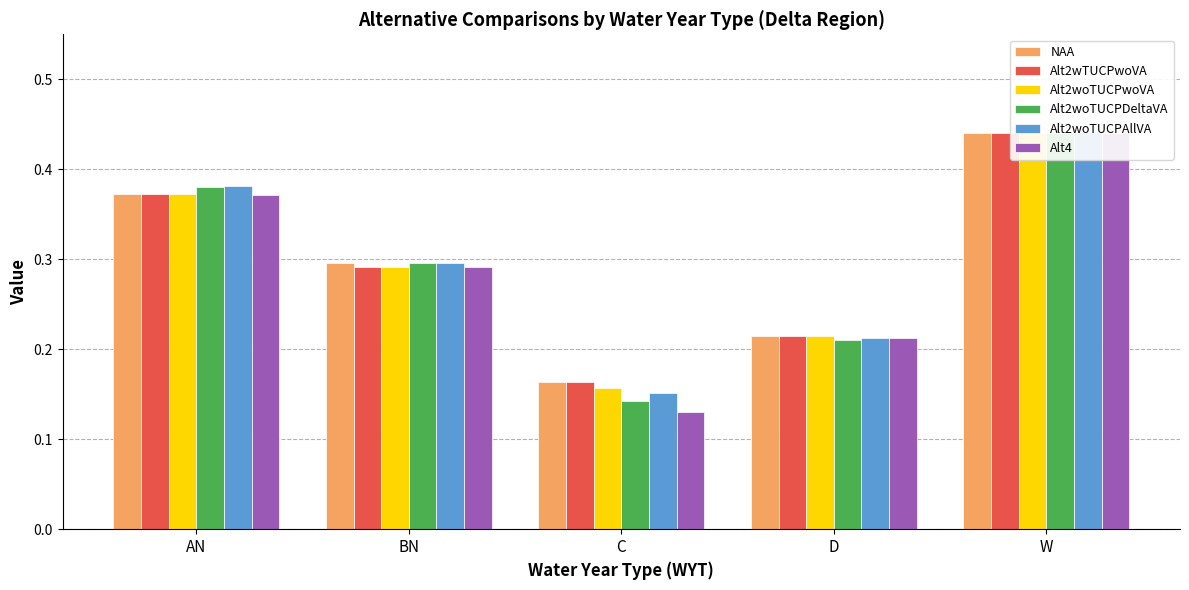

Reading left to right, what are all the values shown in this chart?

NAA: AN=0.4	BN=0.3	C=0.2	D=0.2	W=0.4
Alt2wTUCPwoVA: AN=0.4	BN=0.3	C=0.2	D=0.2	W=0.4
Alt2woTUCPwoVA: AN=0.4	BN=0.3	C=0.2	D=0.2	W=0.4
Alt2woTUCPDeltaVA: AN=0.4	BN=0.3	C=0.1	D=0.2	W=0.4
Alt2woTUCPAllVA: AN=0.4	BN=0.3	C=0.2	D=0.2	W=0.4
Alt4: AN=0.4	BN=0.3	C=0.1	D=0.2	W=0.4